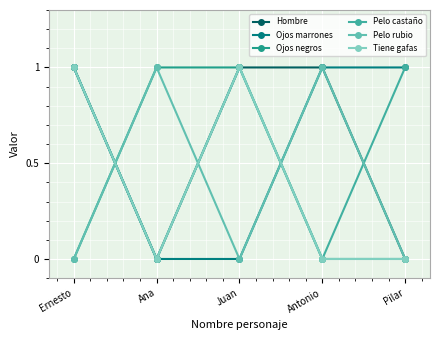

What is the difference between the maximum and second lowest values in the Hombre series?

1